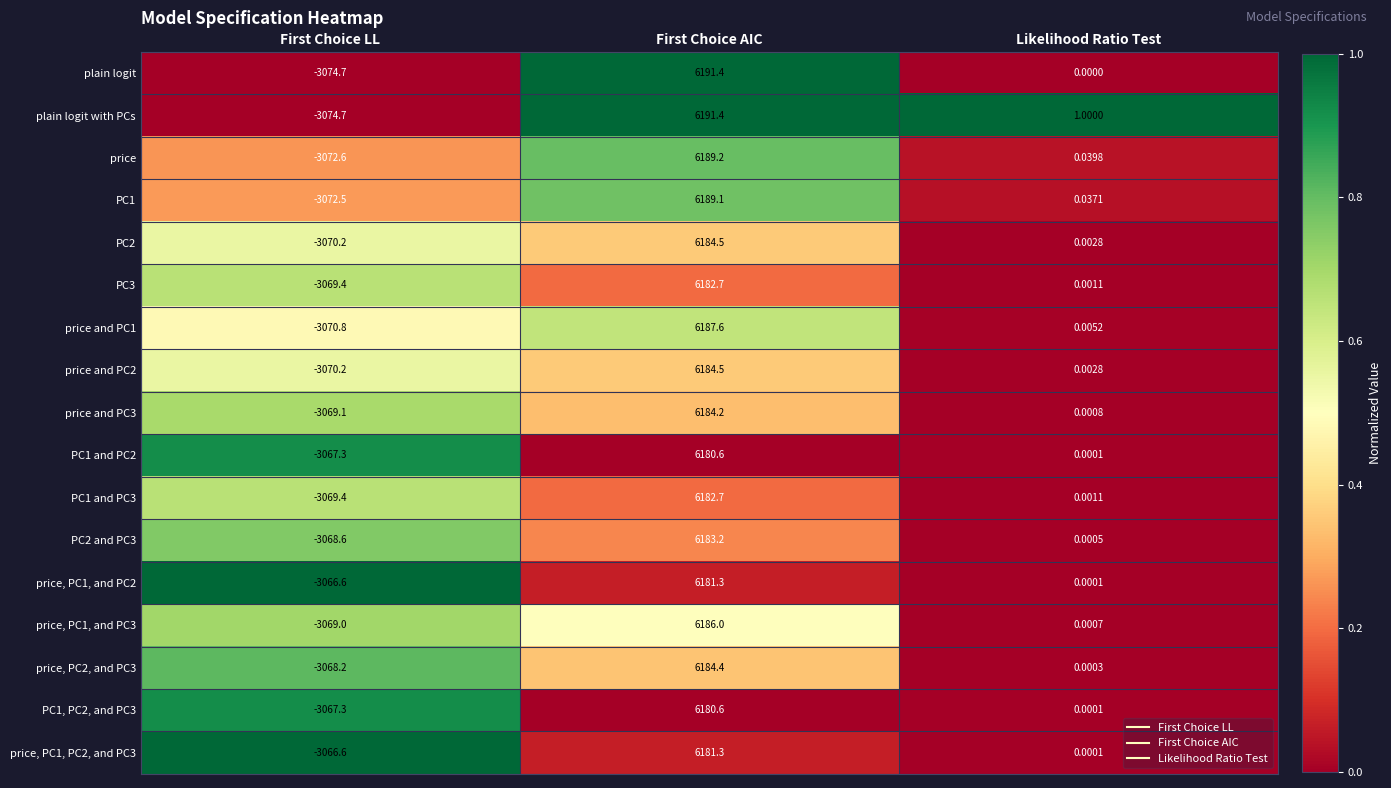

List the labels in order of price, PC1, and PC3 value, largest first.

First Choice AIC, Likelihood Ratio Test, First Choice LL